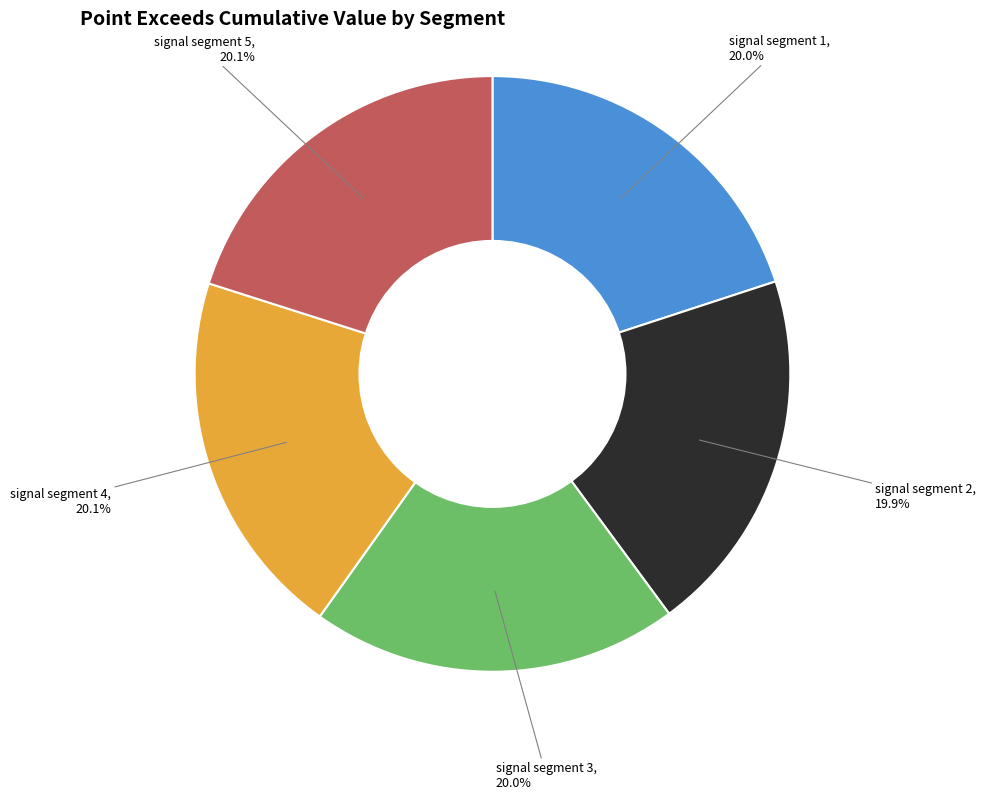

Is it true that signal segment 5 is 20% of the pie?

True